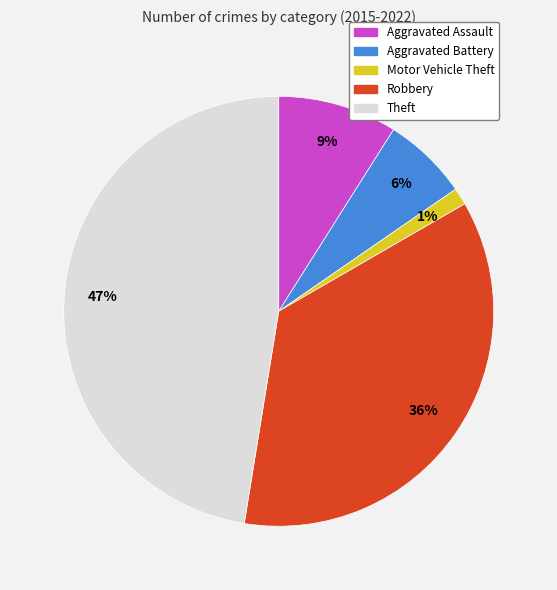

True or false: Robbery accounts for 28% of the total.

False